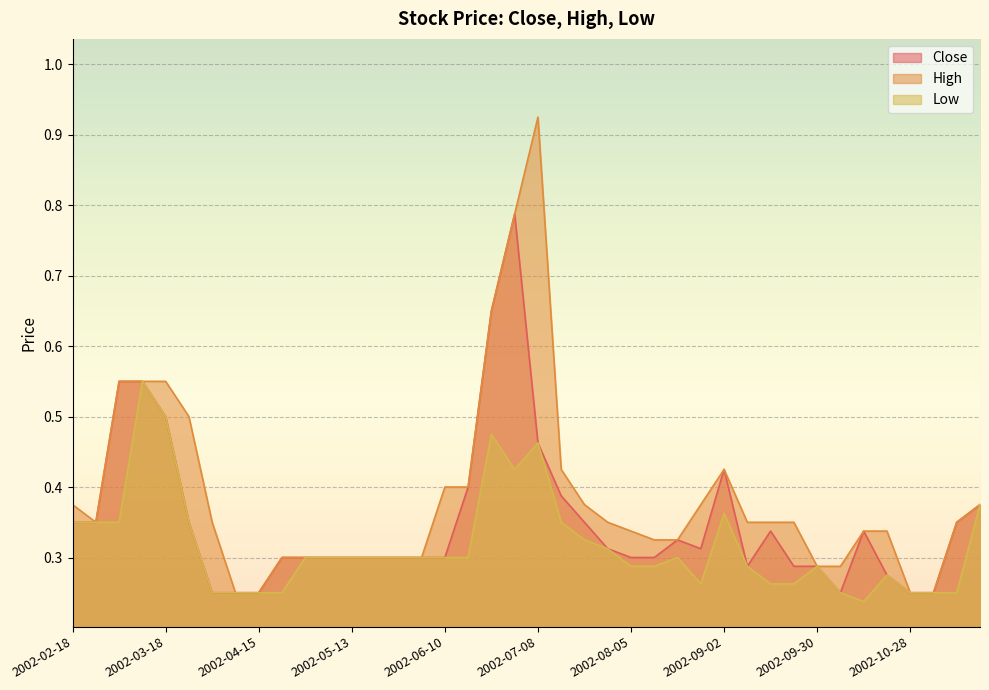

Which series has the widest spread of values?

High